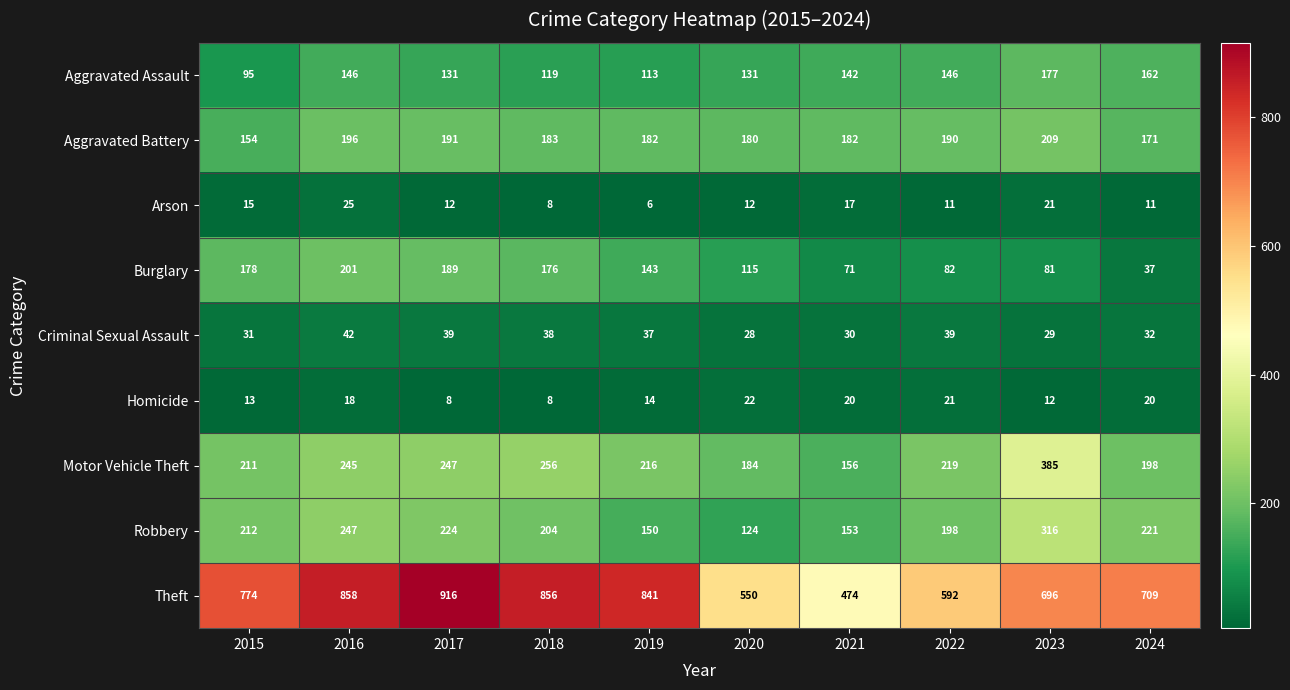

True or false: Criminal Sexual Assault has a value of 49 at 2021.

False